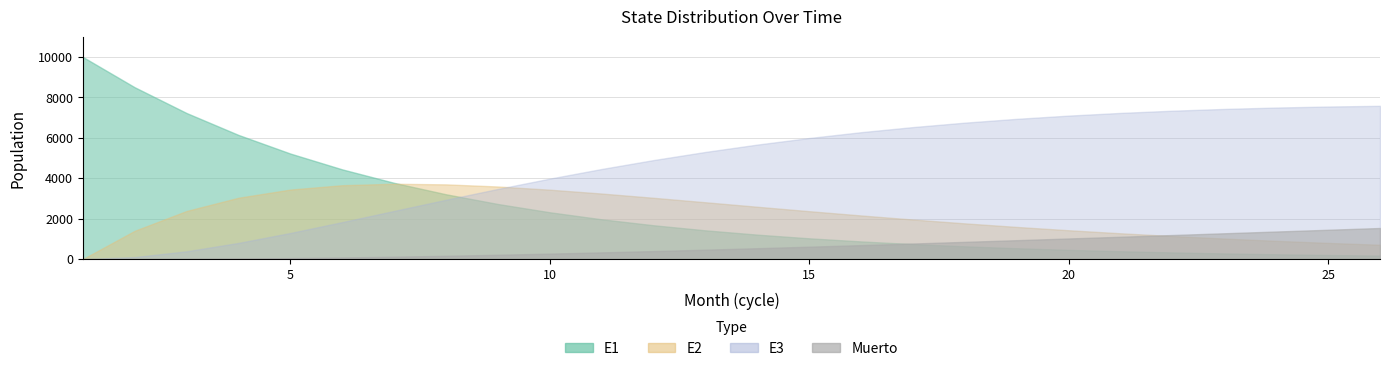

What is the difference between the highest and lowest values at 12?

4502.7